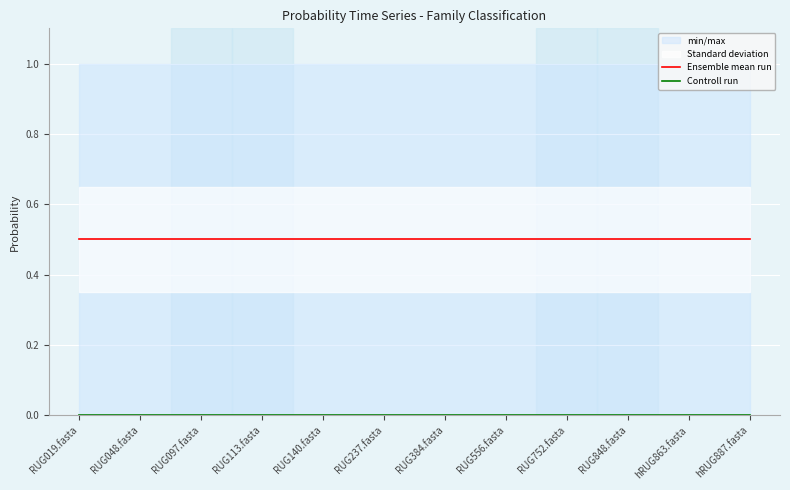

At which label does Ensemble mean run reach its minimum?

RUG019.fasta